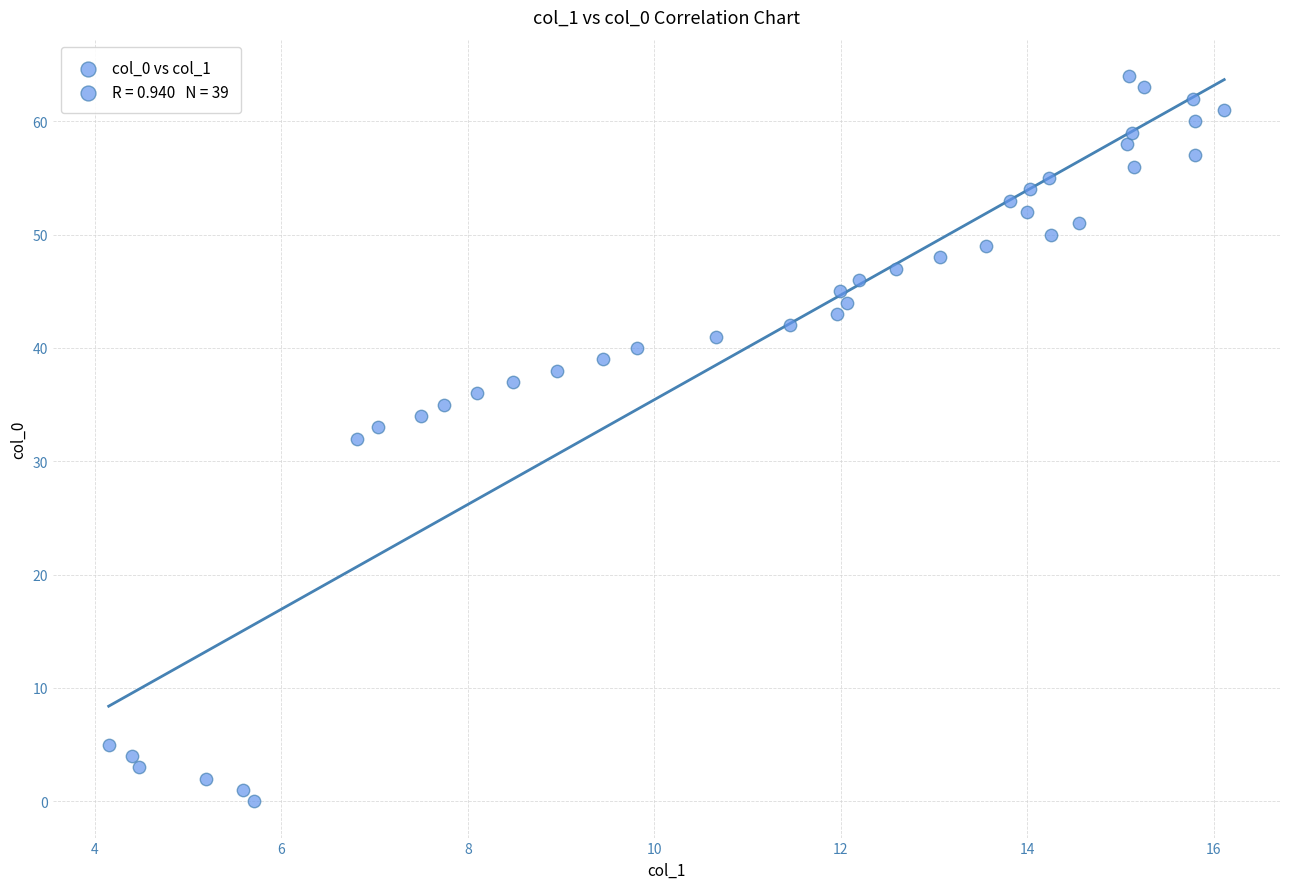

What is the range of Y values (max minus min)?

64